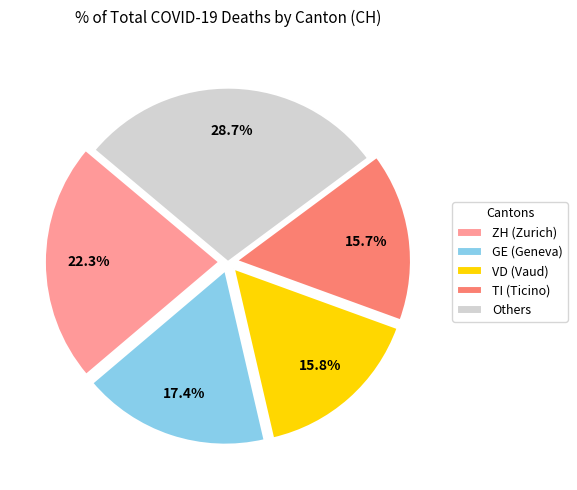

Which category has the biggest portion of the pie?

Others